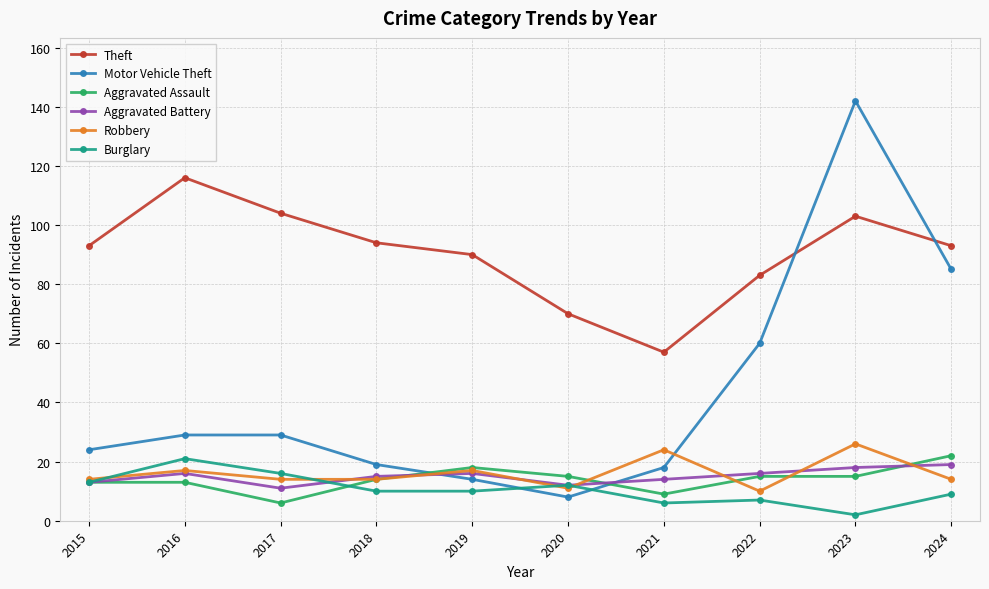

Is the value of Aggravated Battery at 2022 greater than the value of Theft at 2023?

No